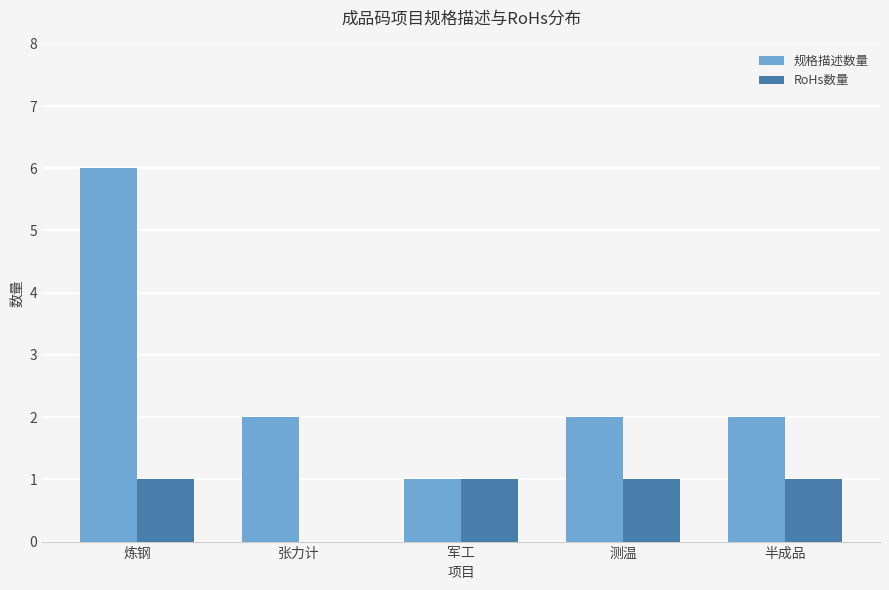

Count the number of categories in the chart.

5